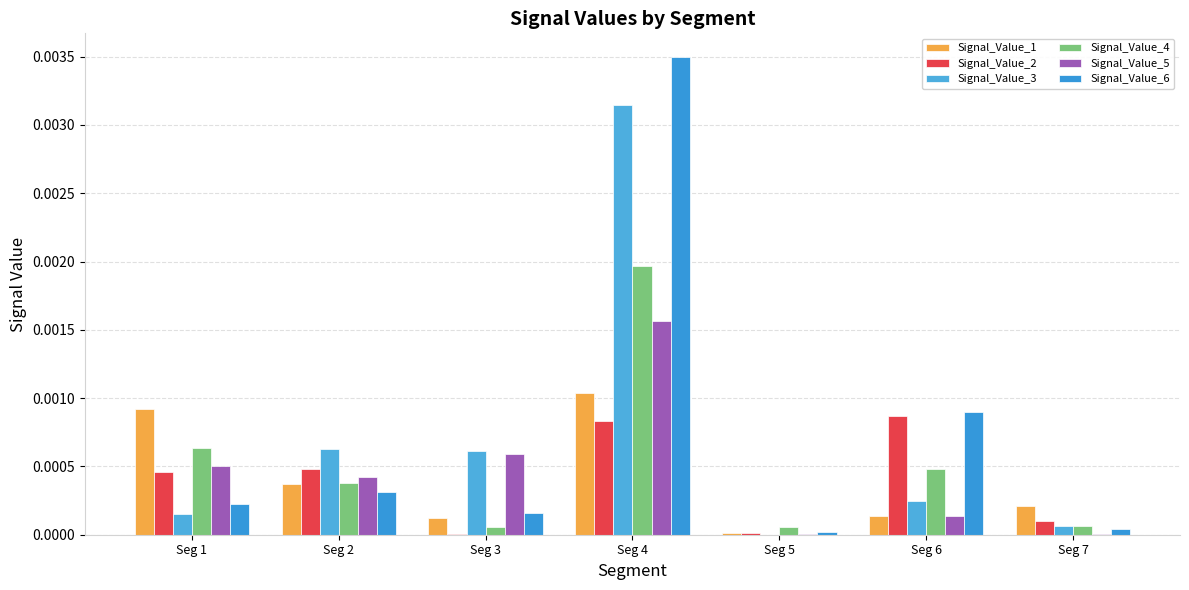

Which series has the largest total across all categories?

Signal_Value_6